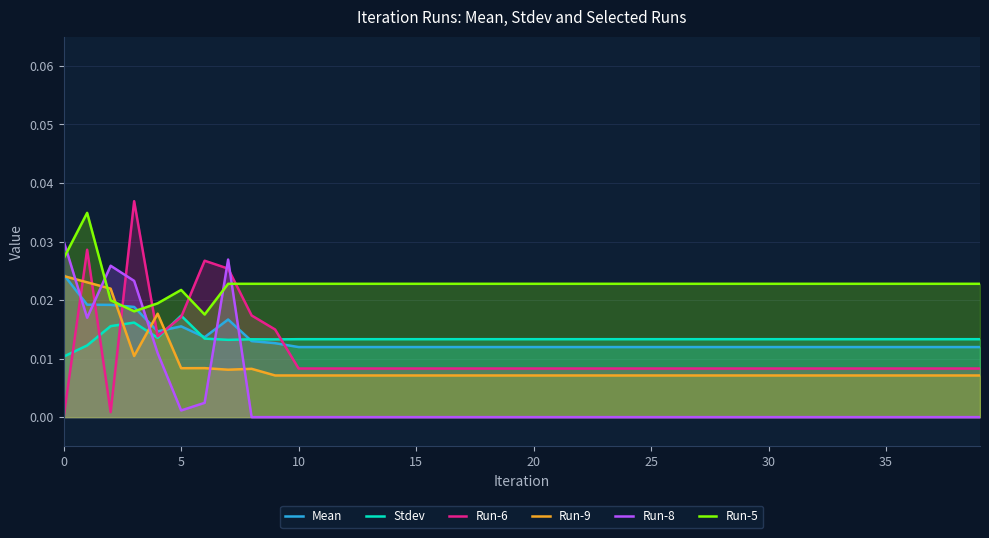

Which series has the widest spread of values?

Run-6